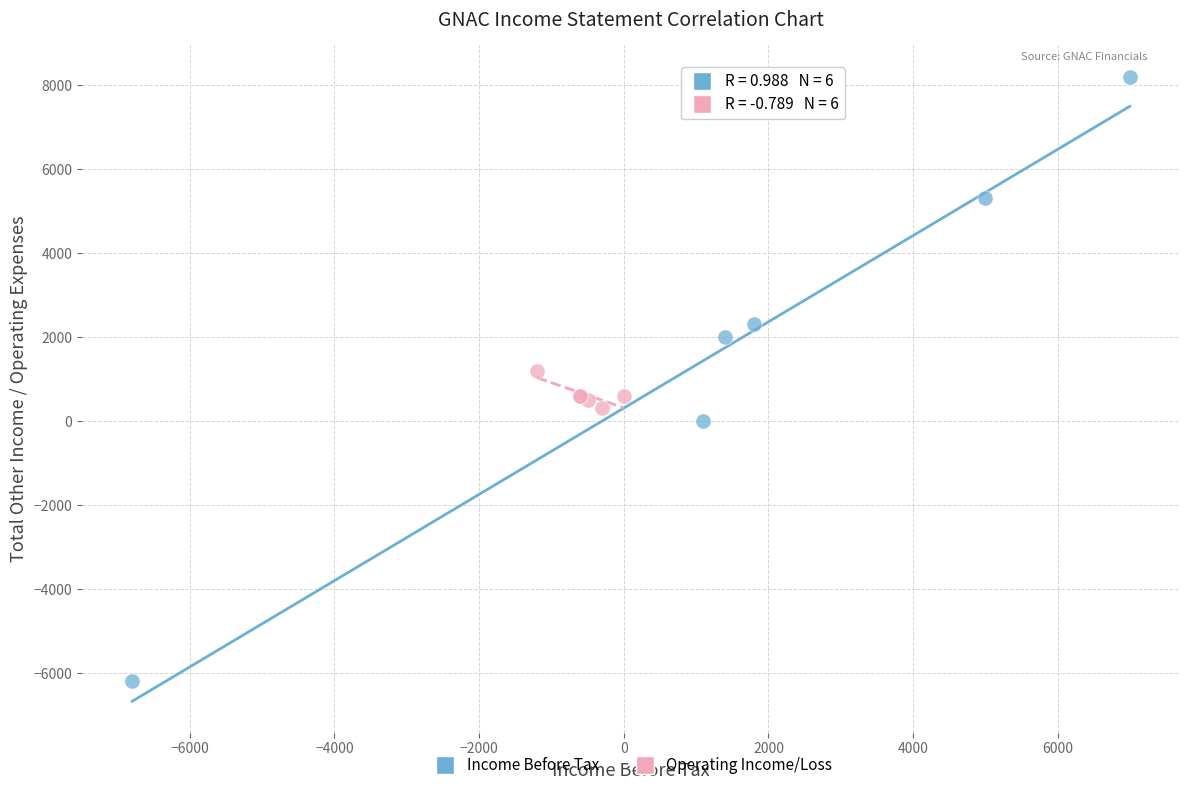

Which series contains the highest Y value?

Income Before Tax